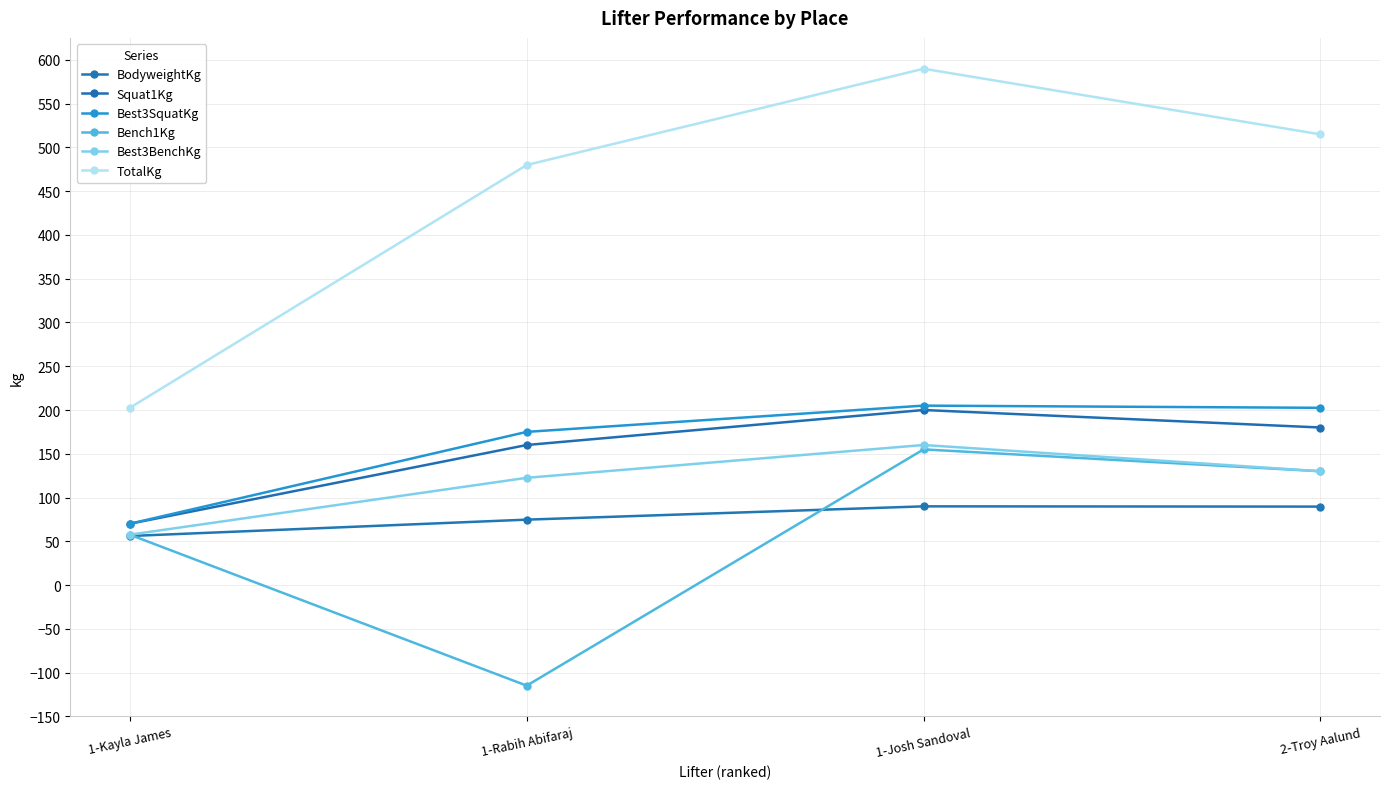

True or false: TotalKg has a value of 202.5 at 1-Kayla James.

True